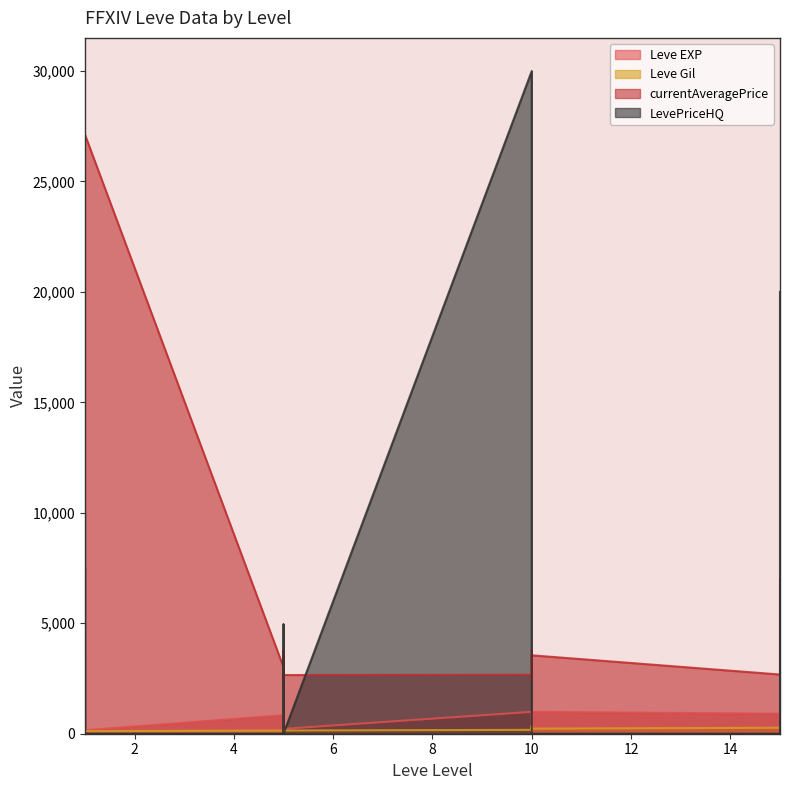

Does the chart display data point markers on the line(s)?

No